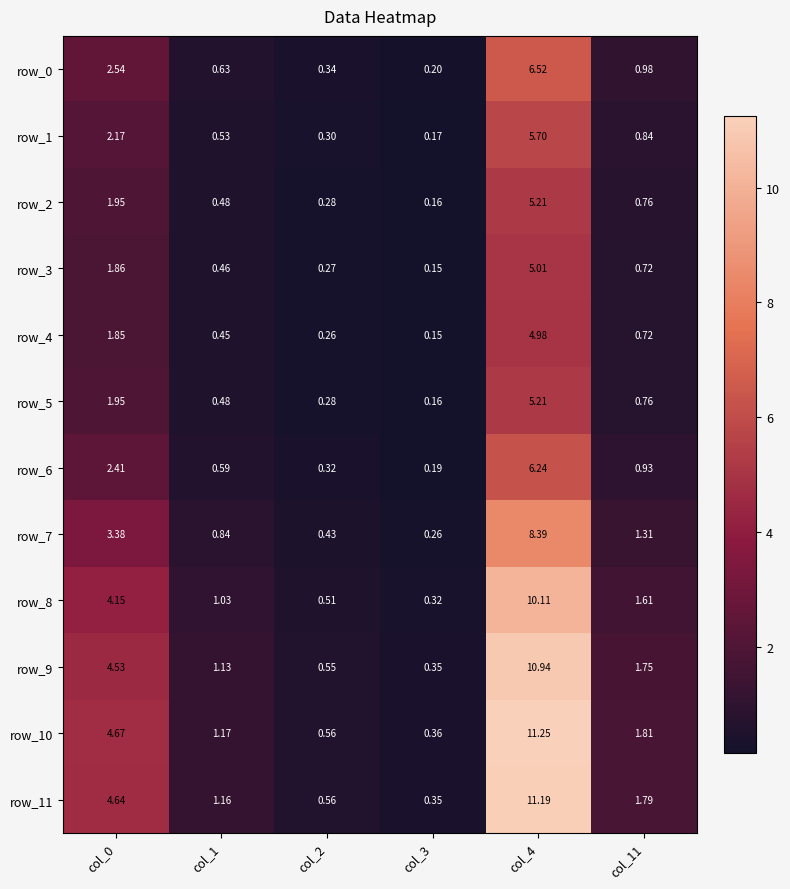

What is the maximum value for row_7?

8.4